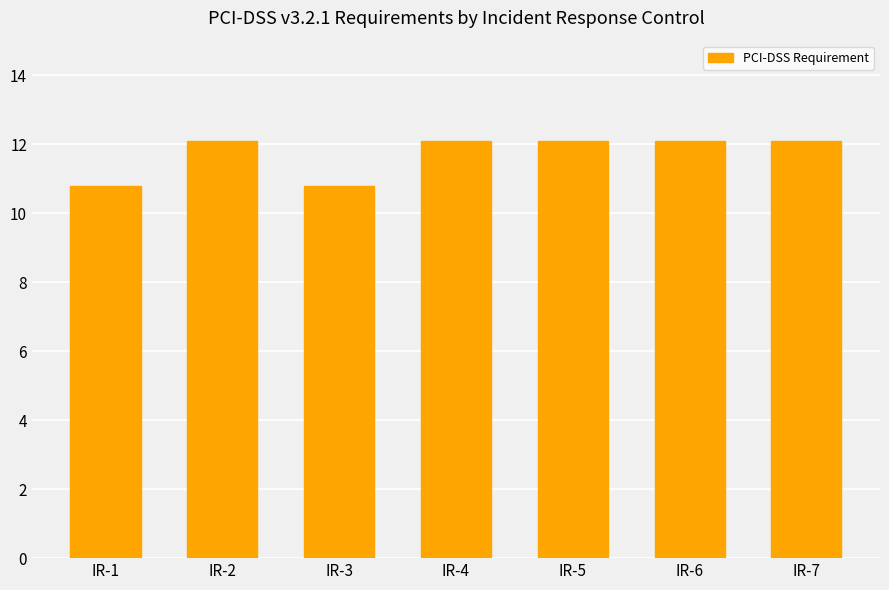

What is the smallest value displayed?

10.8